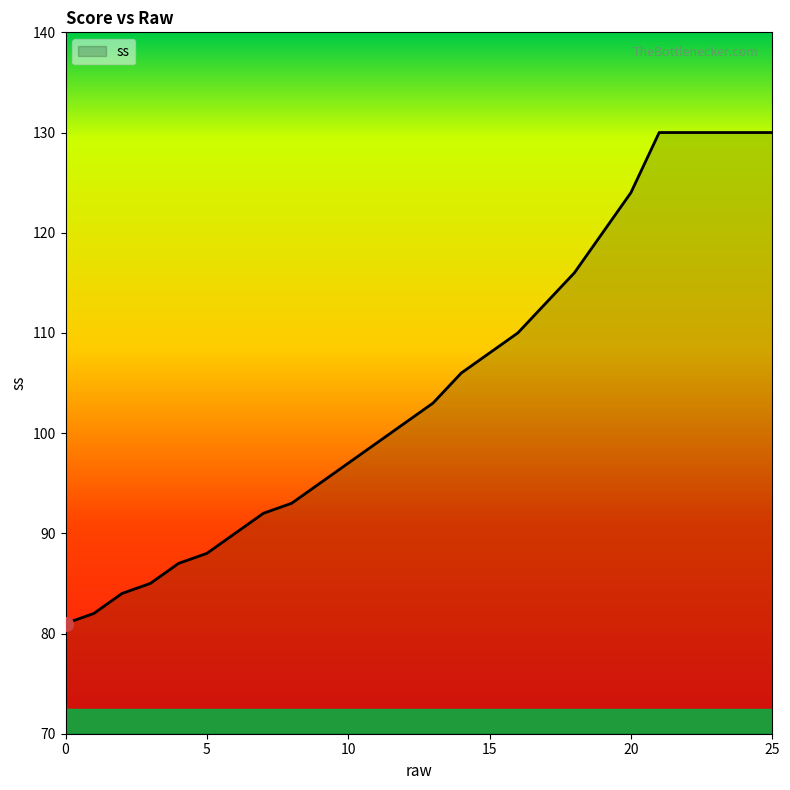

What is the minimum value shown in the chart?

81